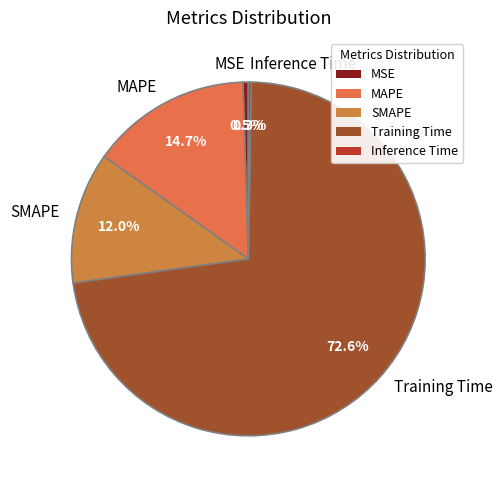

Which has a higher value, MSE or Training Time?

Training Time